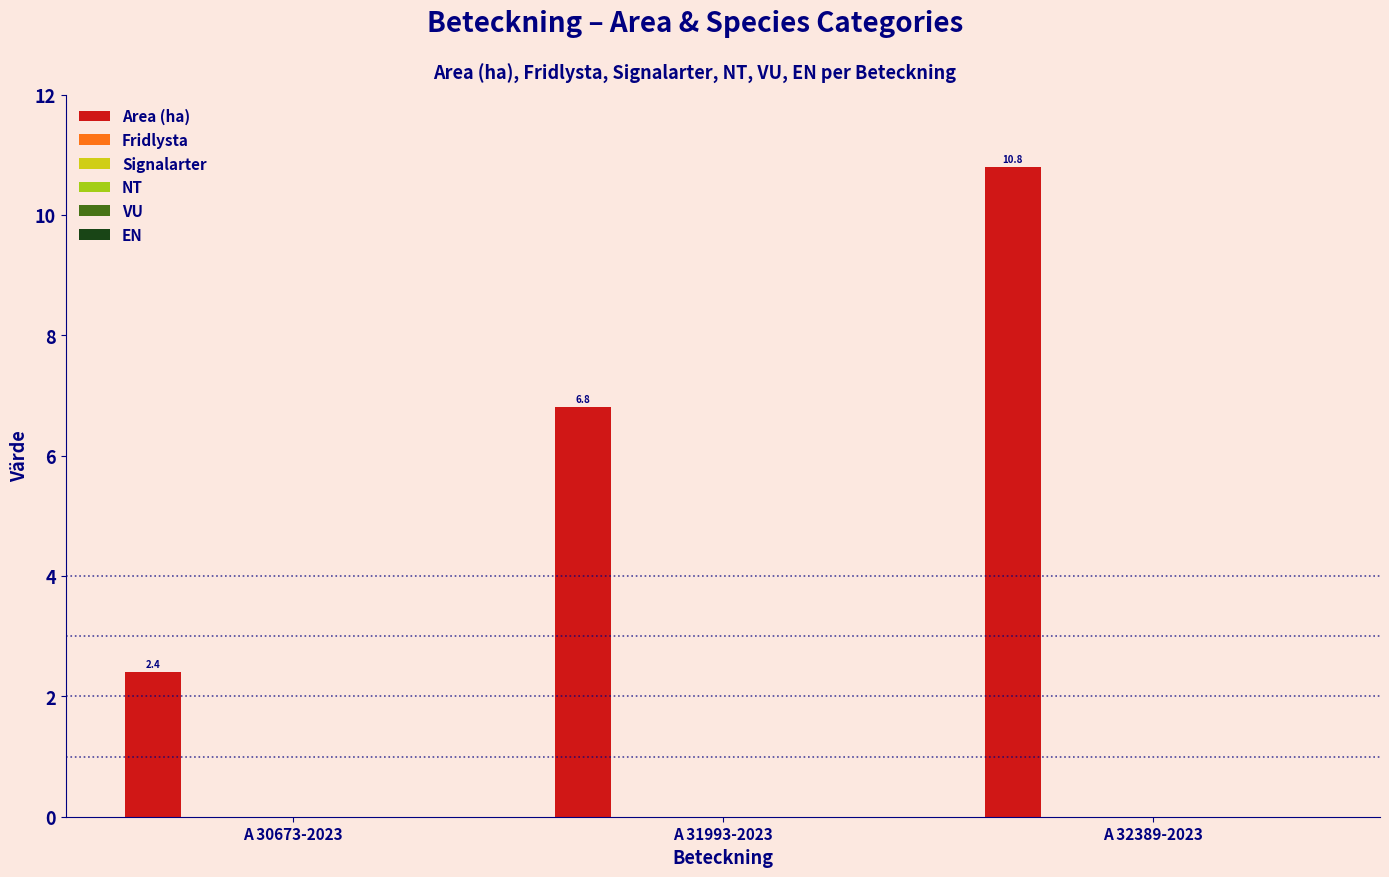

Does the chart contain any negative values?

No